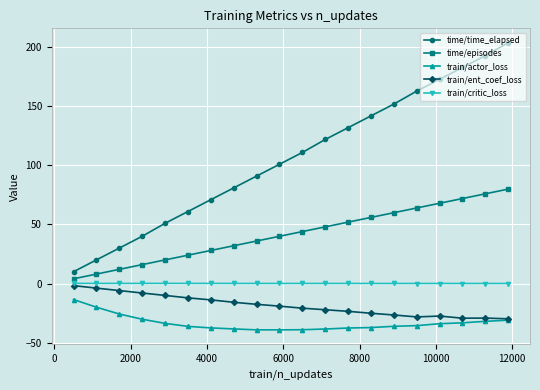

Which series has the widest spread of values?

time/time_elapsed